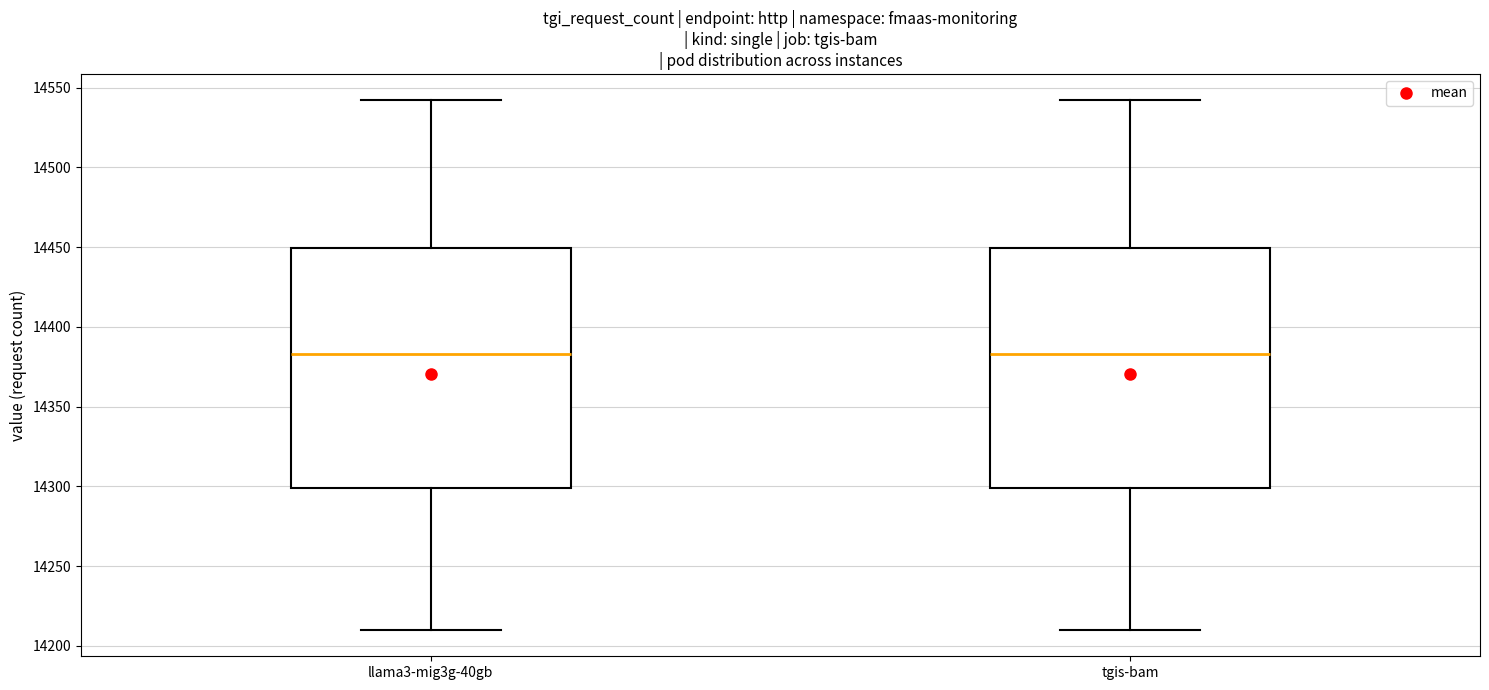

Reading left to right, read every box against the y-axis: the position of its median line, the range the box covers, and the ends of its whiskers. The values are not printed on the chart, so give them approximately, as read against the axis.

llama3-mig3g-40gb: median 14385, box 14300 to 14450, whiskers 14210 to 14540
tgis-bam: median 14385, box 14300 to 14450, whiskers 14210 to 14540